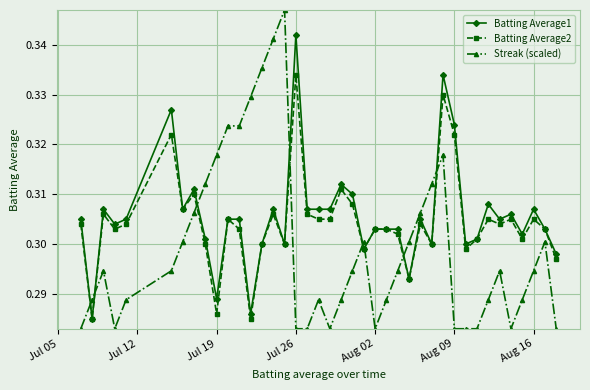

True or false: Streak (scaled) and Batting Average1 intersect in this chart.

True